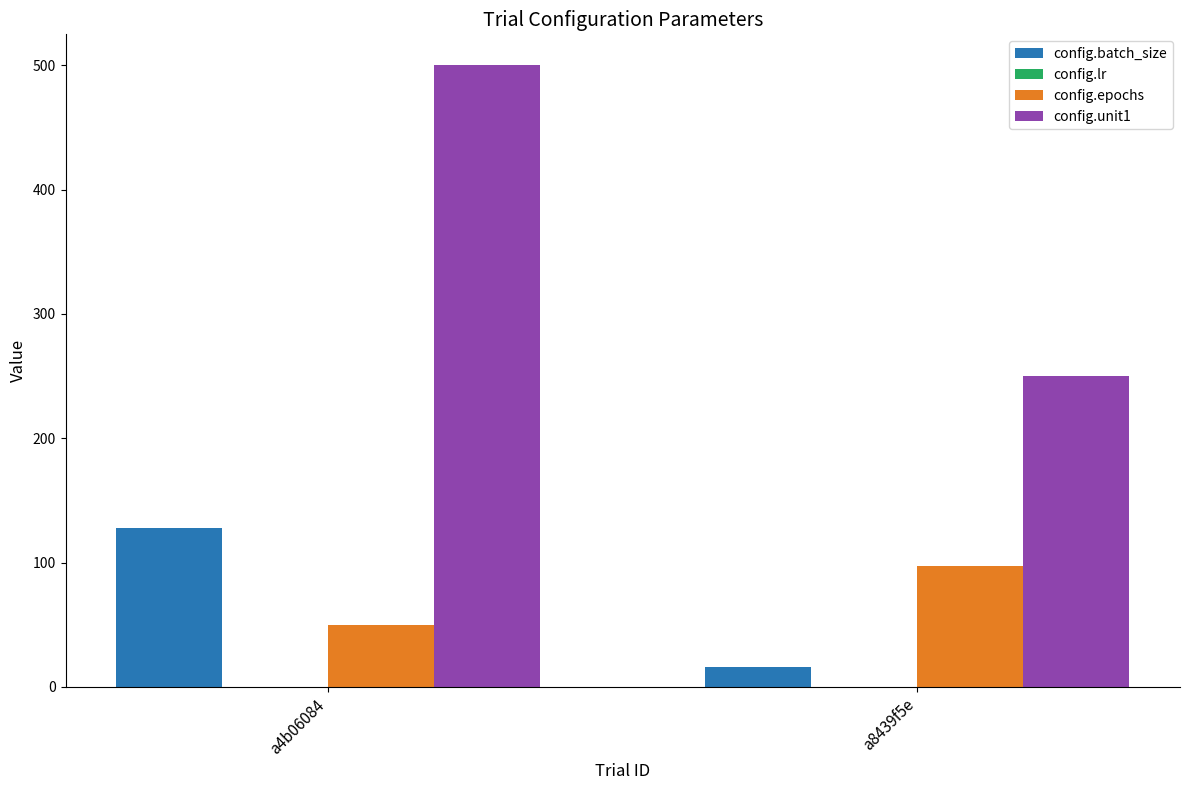

What is the maximum value for config.unit1?

500.0